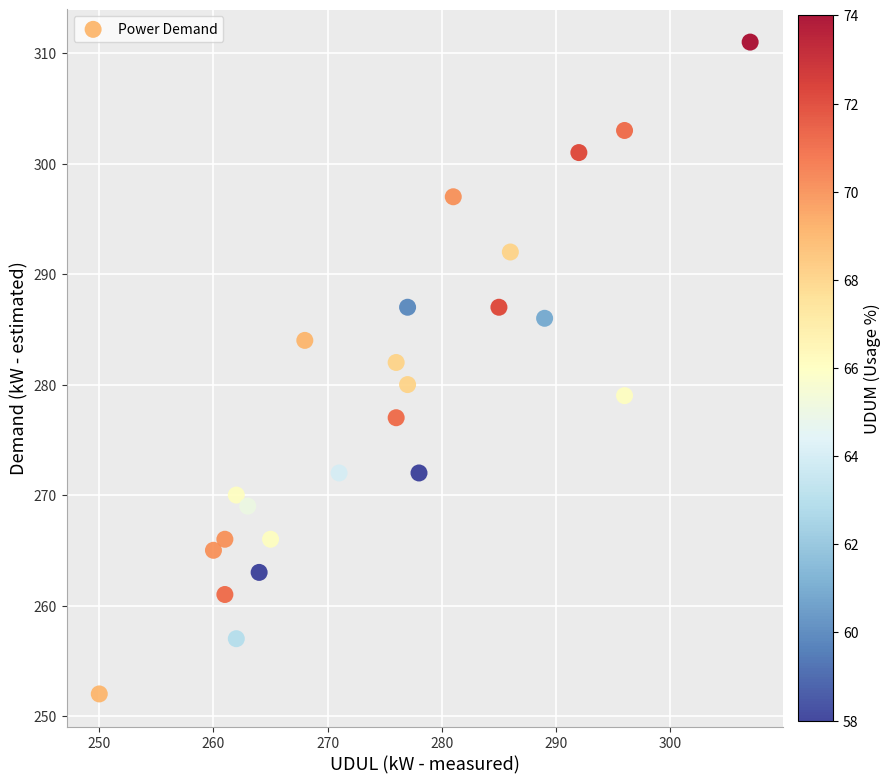

What is the range of X values (max minus min)?

57